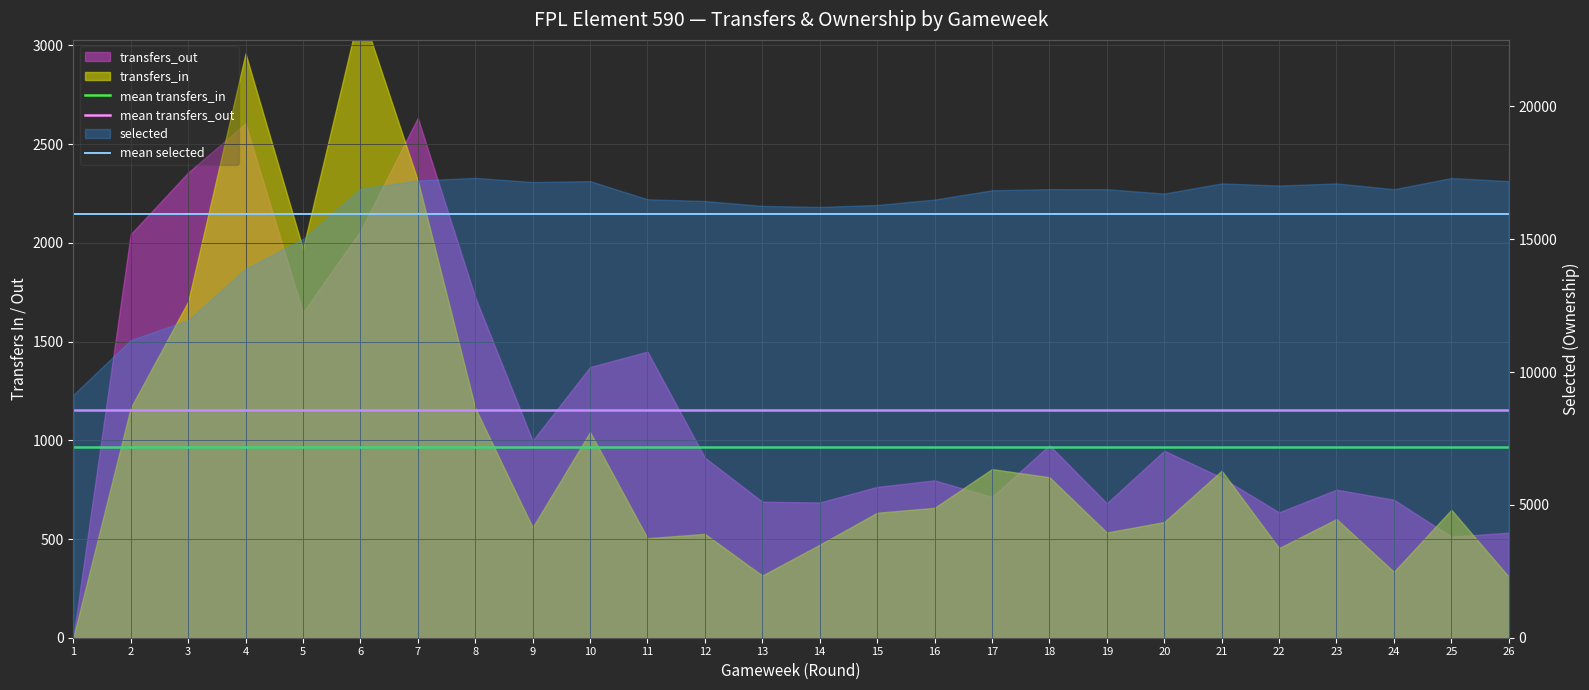

How many categories are shown in the chart?

26